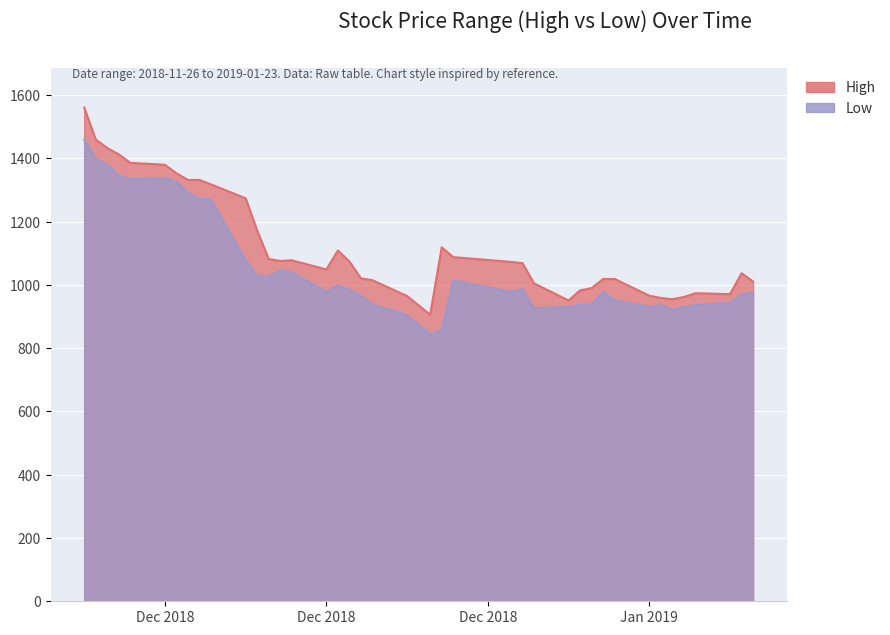

What is the value of the Low point at the 23rd from the left?

857